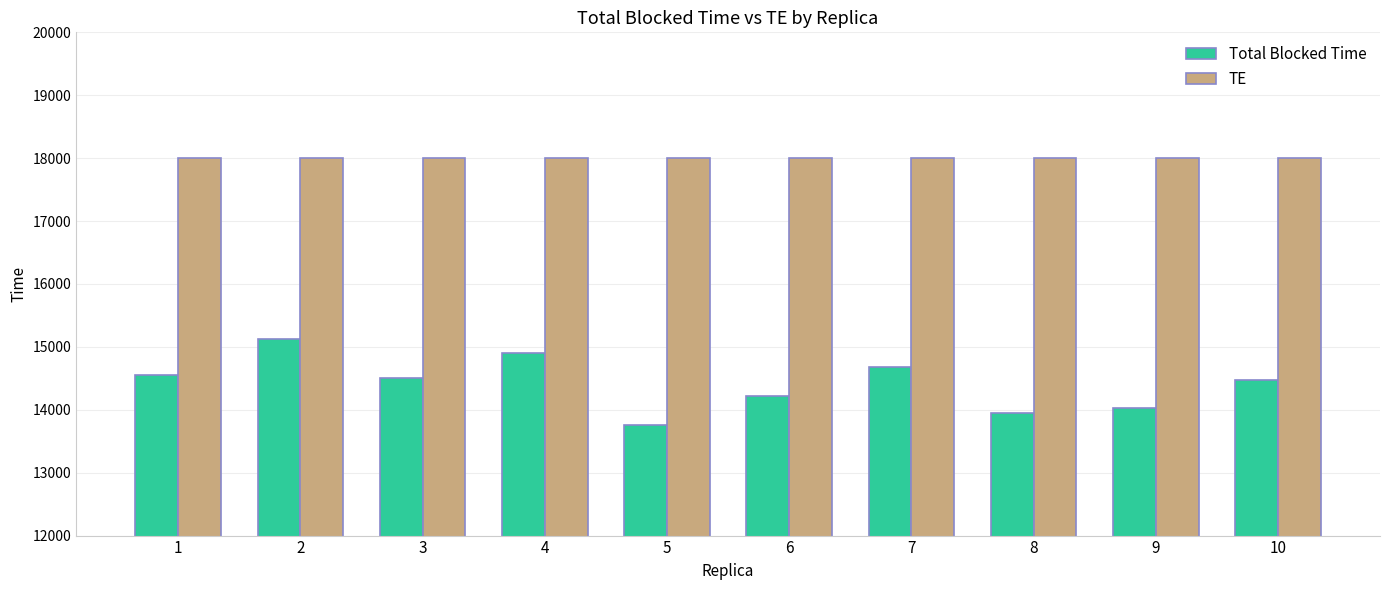

At which category is the sum across all series the highest?

2